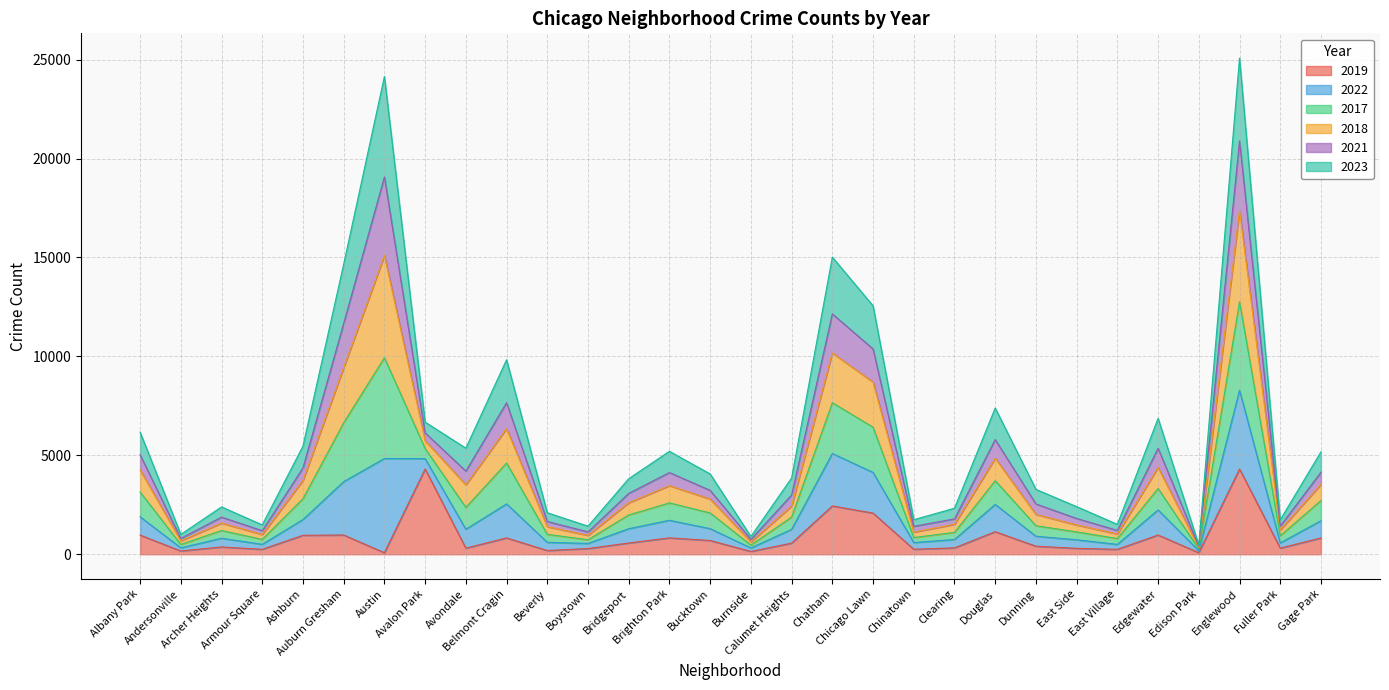

What is the label of the 23rd point from the left?

Dunning